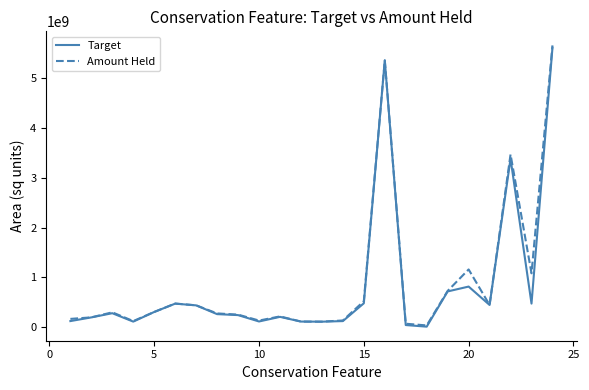

Which series has the widest spread of values?

Amount Held